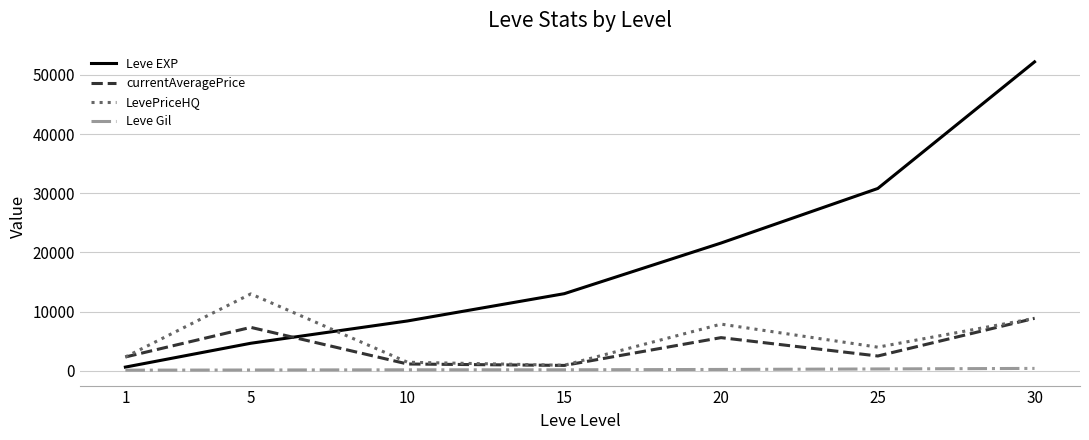

List the series in order of their peak value, highest first.

Leve EXP, LevePriceHQ, currentAveragePrice, Leve Gil